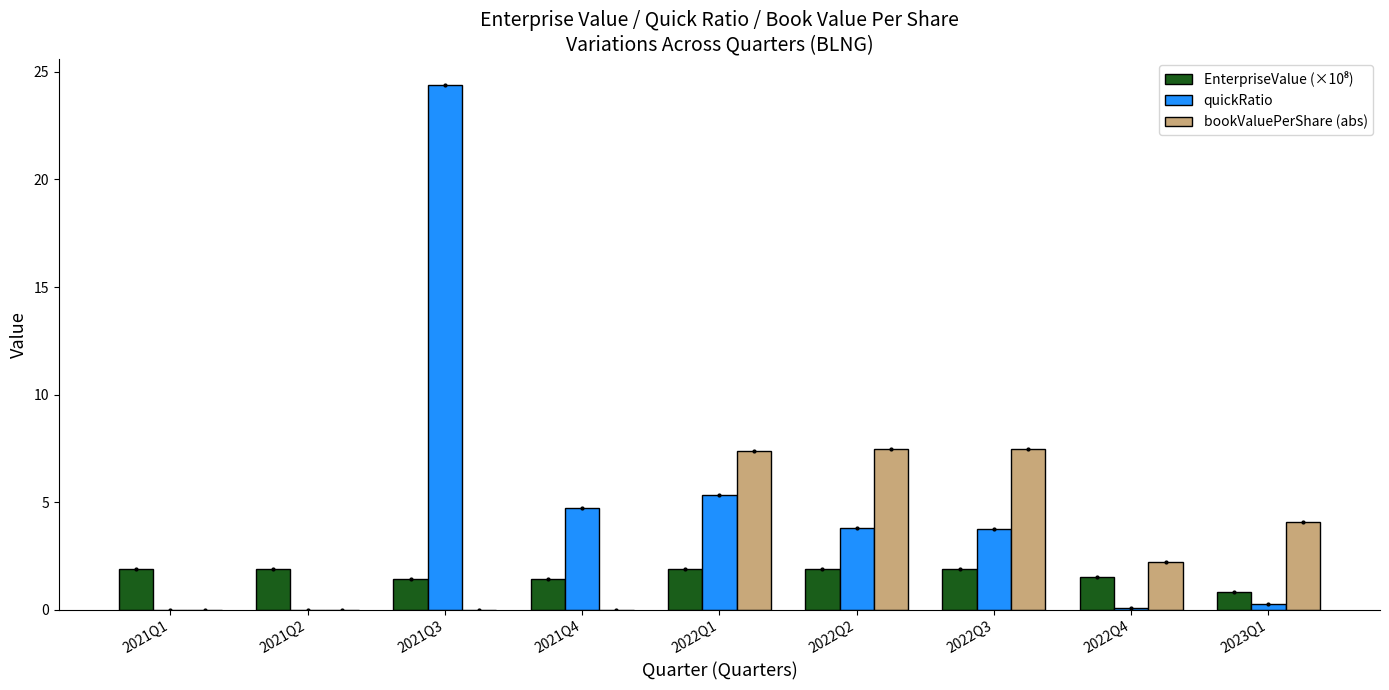

What value does the quickRatio series have at 2021Q3?

24.4